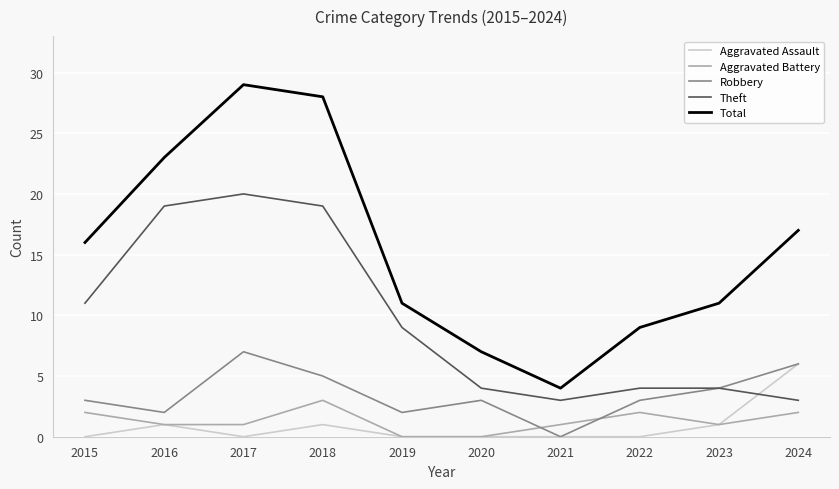

Reading left to right, transcribe all the data shown in this chart.

Aggravated Assault: 2015=0	2016=1	2017=0	2018=1	2019=0	2020=0	2021=0	2022=0	2023=1	2024=6
Aggravated Battery: 2015=2	2016=1	2017=1	2018=3	2019=0	2020=0	2021=1	2022=2	2023=1	2024=2
Robbery: 2015=3	2016=2	2017=7	2018=5	2019=2	2020=3	2021=0	2022=3	2023=4	2024=6
Theft: 2015=11	2016=19	2017=20	2018=19	2019=9	2020=4	2021=3	2022=4	2023=4	2024=3
Total: 2015=16	2016=23	2017=29	2018=28	2019=11	2020=7	2021=4	2022=9	2023=11	2024=17